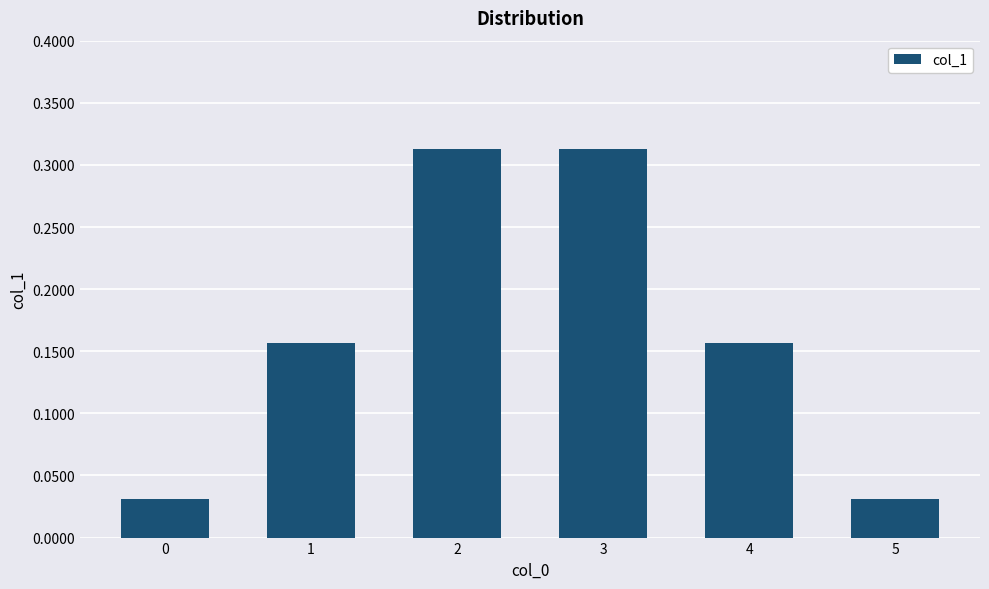

How many distinct data groups are displayed?

1